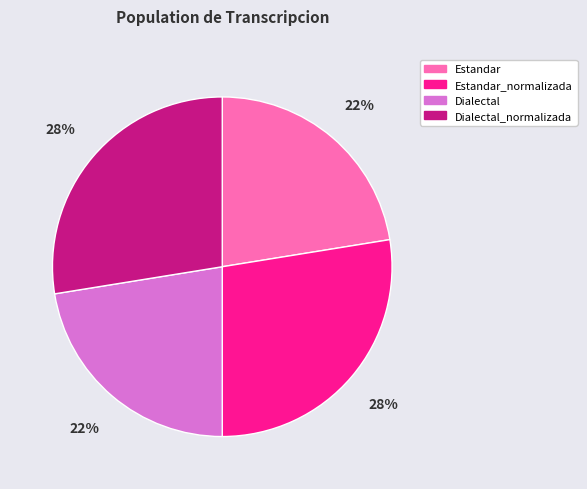

To the nearest percent, what portion does Dialectal represent?

22%